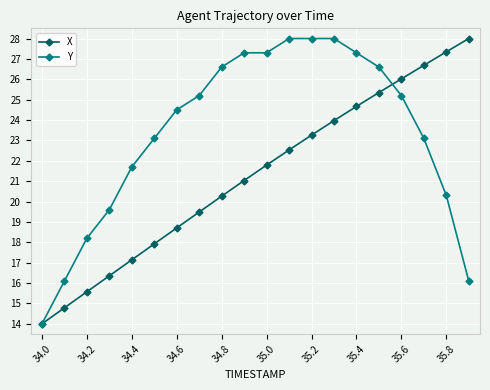

What is the value of the Y point at the 14th from the left?

28.0